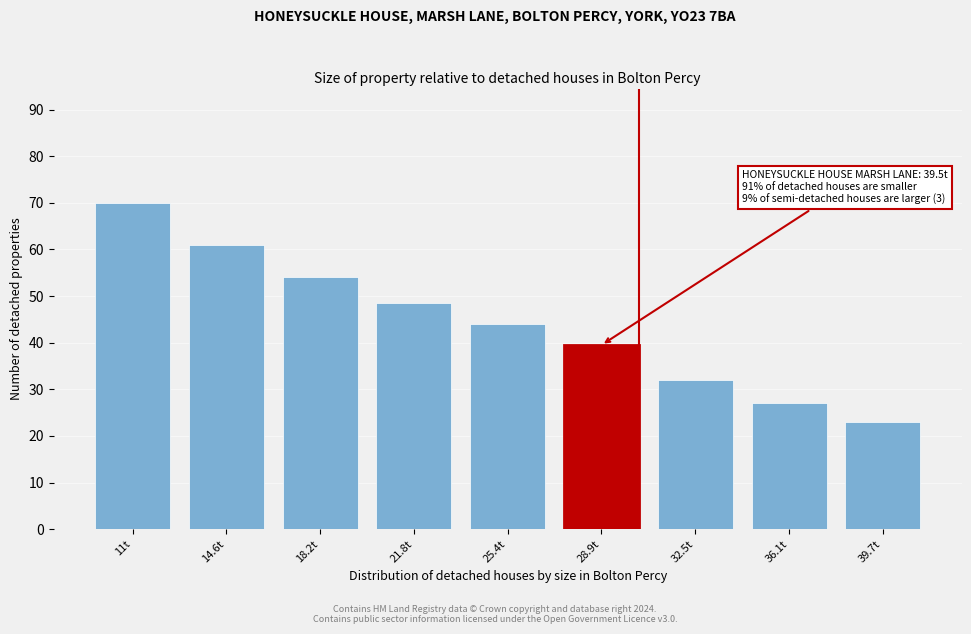

Reading right to left, transcribe all the data shown in this chart.

23.1	27.1	32.0	39.5	44.0	48.5	54.0	61.0	70.0